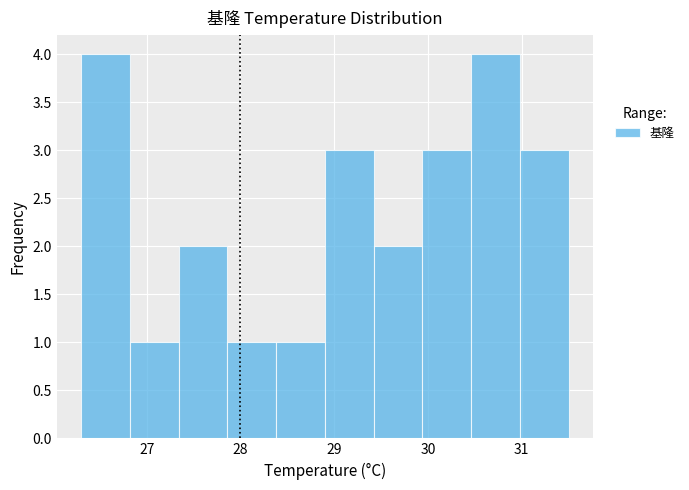

Reading left to right, list every bar in this chart as the range it spans on the x-axis followed by its height. Neither the bar edges nor the heights are printed on the chart, so give them approximately, as read against the axes.

26.30 to 26.82: 4
26.82 to 27.34: 1
27.34 to 27.86: 2
27.86 to 28.38: 1
28.38 to 28.90: 1
28.90 to 29.42: 3
29.42 to 29.94: 2
29.94 to 30.46: 3
30.46 to 30.98: 4
30.98 to 31.50: 3